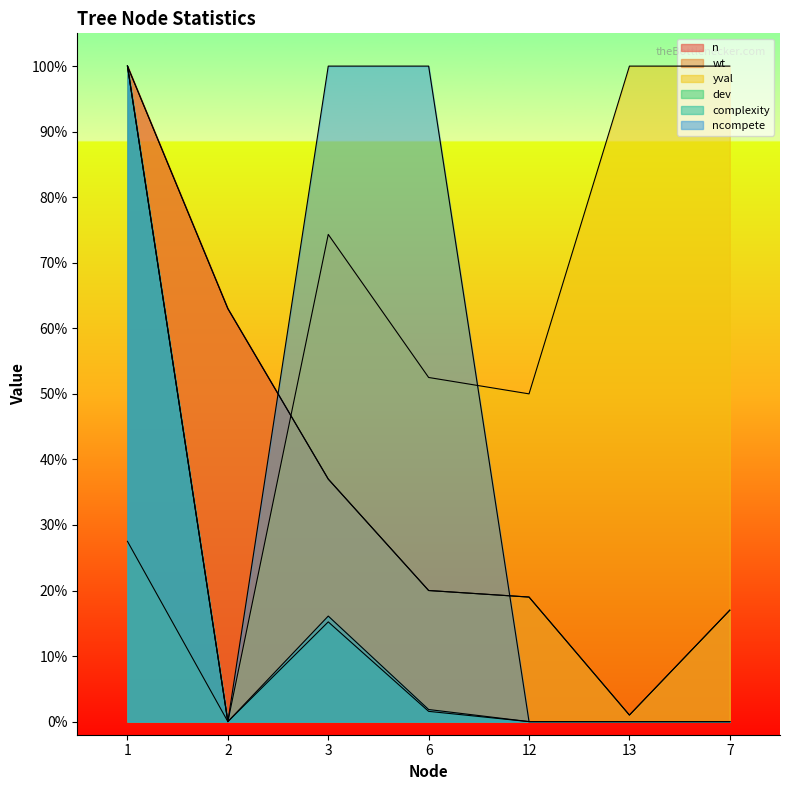

The dev series shows 0.0 at 7. True or false?

True